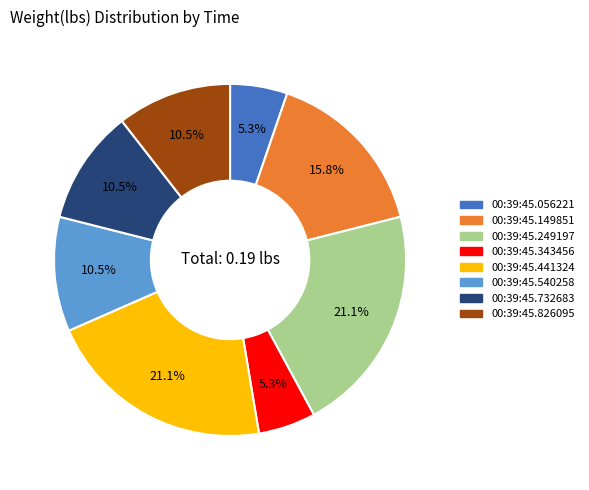

Is there a majority slice in this chart?

No